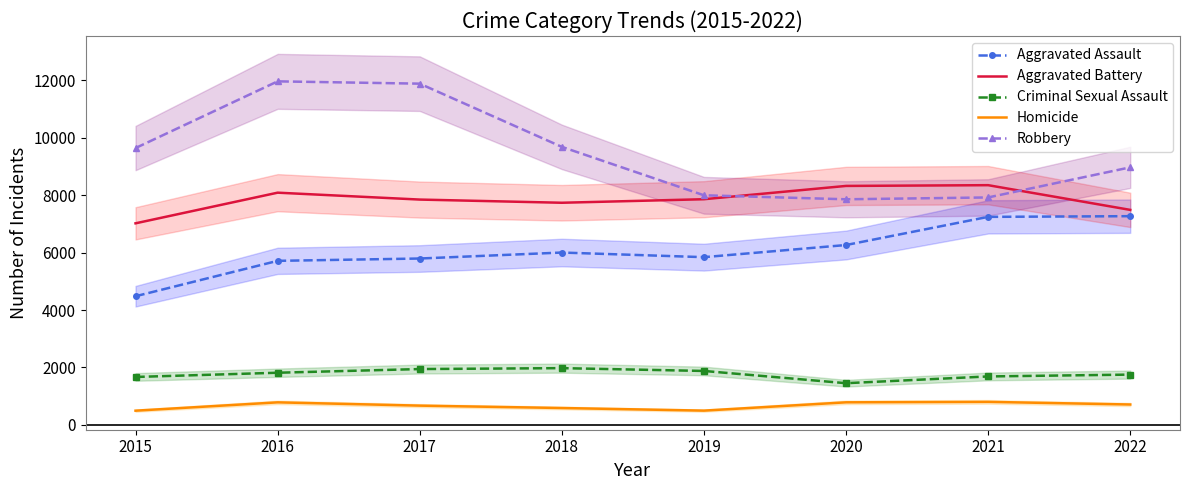

Which label corresponds to the largest value in the chart?

2016